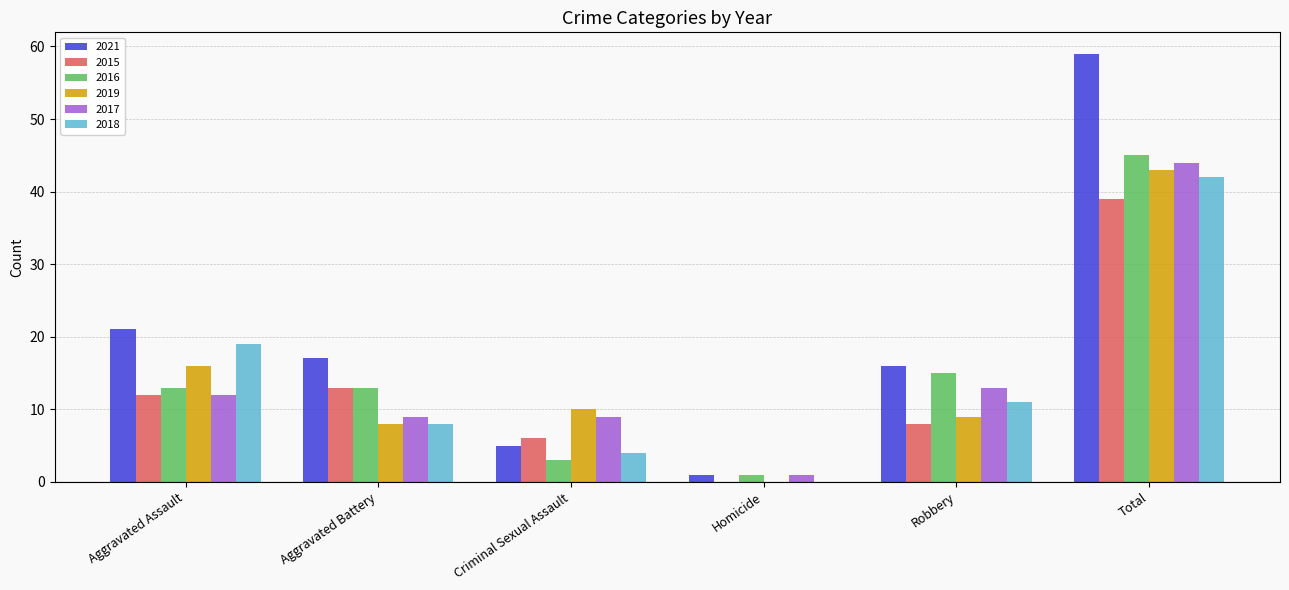

Reading left to right, list all the values displayed in this chart.

2021: Aggravated Assault=21	Aggravated Battery=17	Criminal Sexual Assault=5	Homicide=1	Robbery=16	Total=59
2015: Aggravated Assault=12	Aggravated Battery=13	Criminal Sexual Assault=6	Homicide=0	Robbery=8	Total=39
2016: Aggravated Assault=13	Aggravated Battery=13	Criminal Sexual Assault=3	Homicide=1	Robbery=15	Total=45
2019: Aggravated Assault=16	Aggravated Battery=8	Criminal Sexual Assault=10	Homicide=0	Robbery=9	Total=43
2017: Aggravated Assault=12	Aggravated Battery=9	Criminal Sexual Assault=9	Homicide=1	Robbery=13	Total=44
2018: Aggravated Assault=19	Aggravated Battery=8	Criminal Sexual Assault=4	Homicide=0	Robbery=11	Total=42